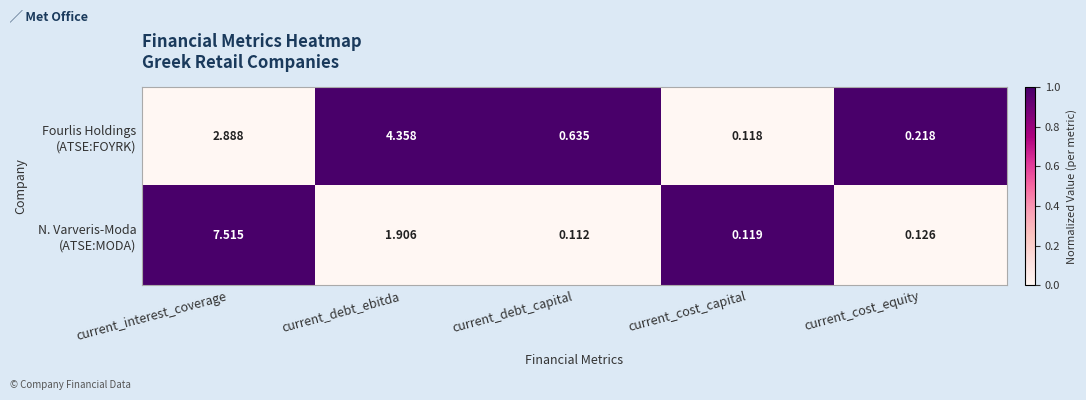

What is the maximum value shown in the chart?

7.5